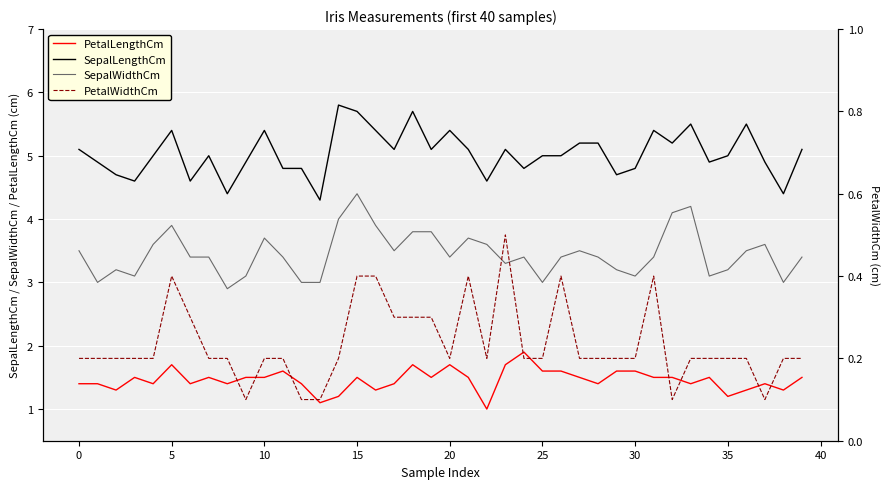

What is the minimum value shown in the chart?

0.1